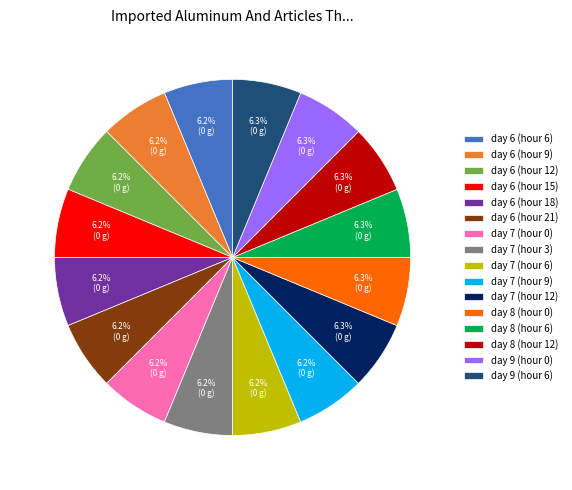

The day 7 (hour 6) slice represents 6% of the pie. True or false?

True